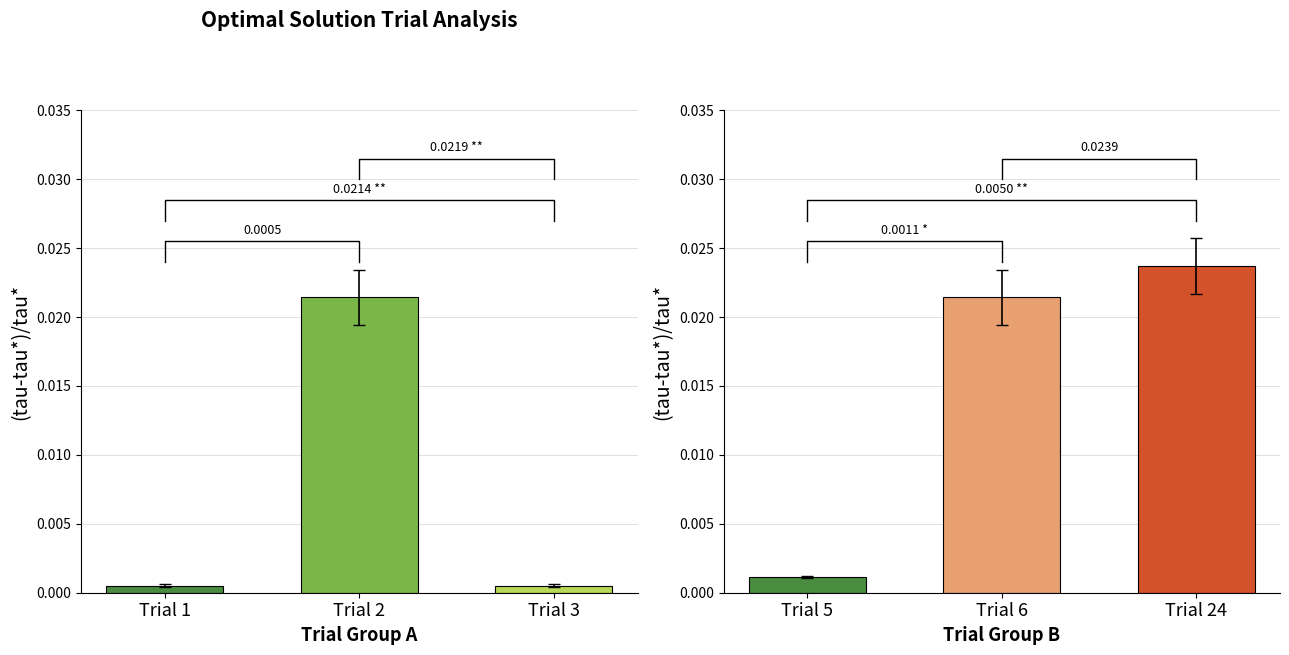

True or false: New(tau-tau*)/tau* has a value of 0.0 at Trial 3.

True